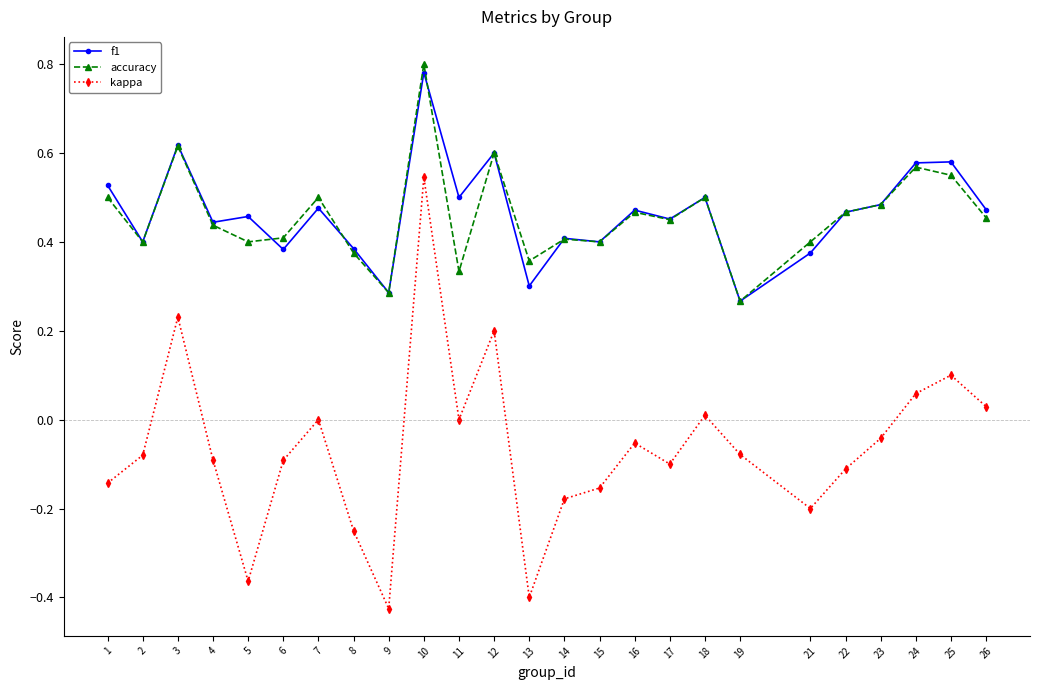

At 5, list the series in order from smallest to largest.

kappa, accuracy, f1